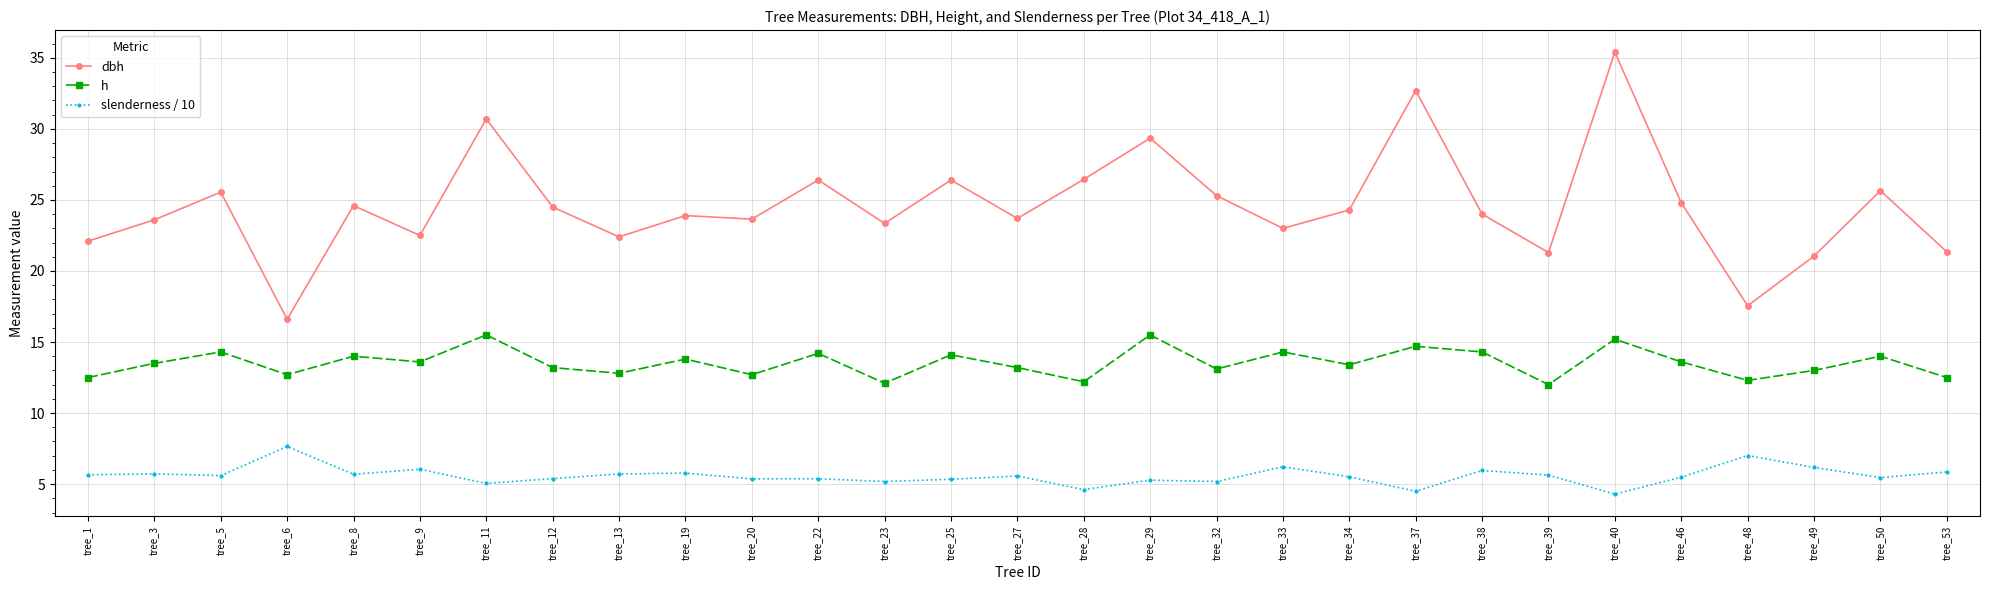

Which series has the widest spread of values?

dbh